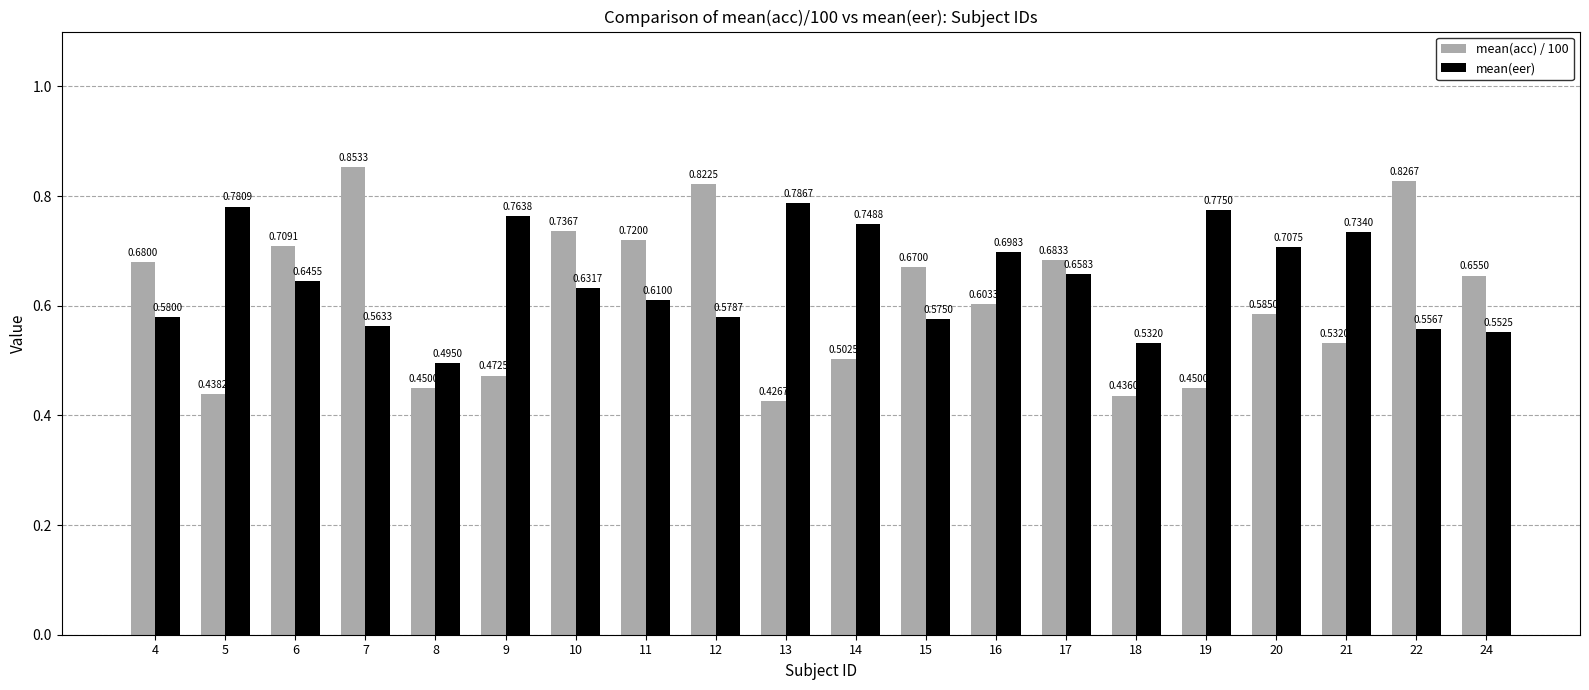

Which series has the largest total across all categories?

mean(eer)